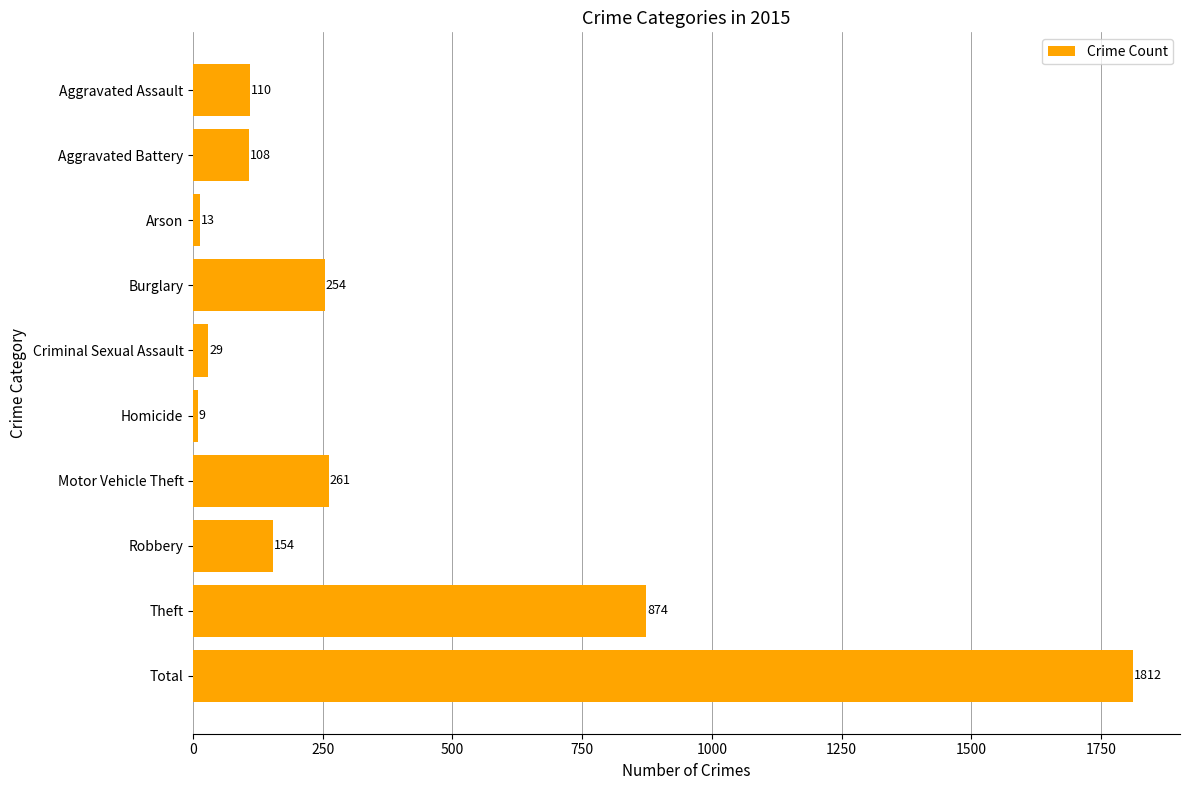

How many data points are less than 154?

5